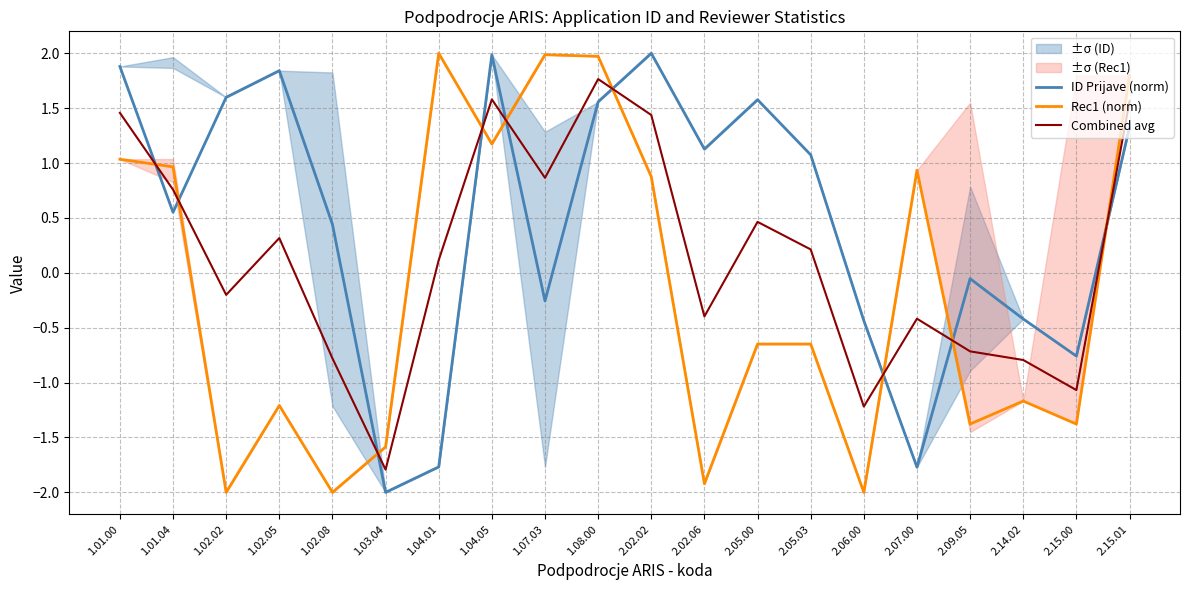

Where does the ID Prijave (norm) series first go above 1?

1.01.00